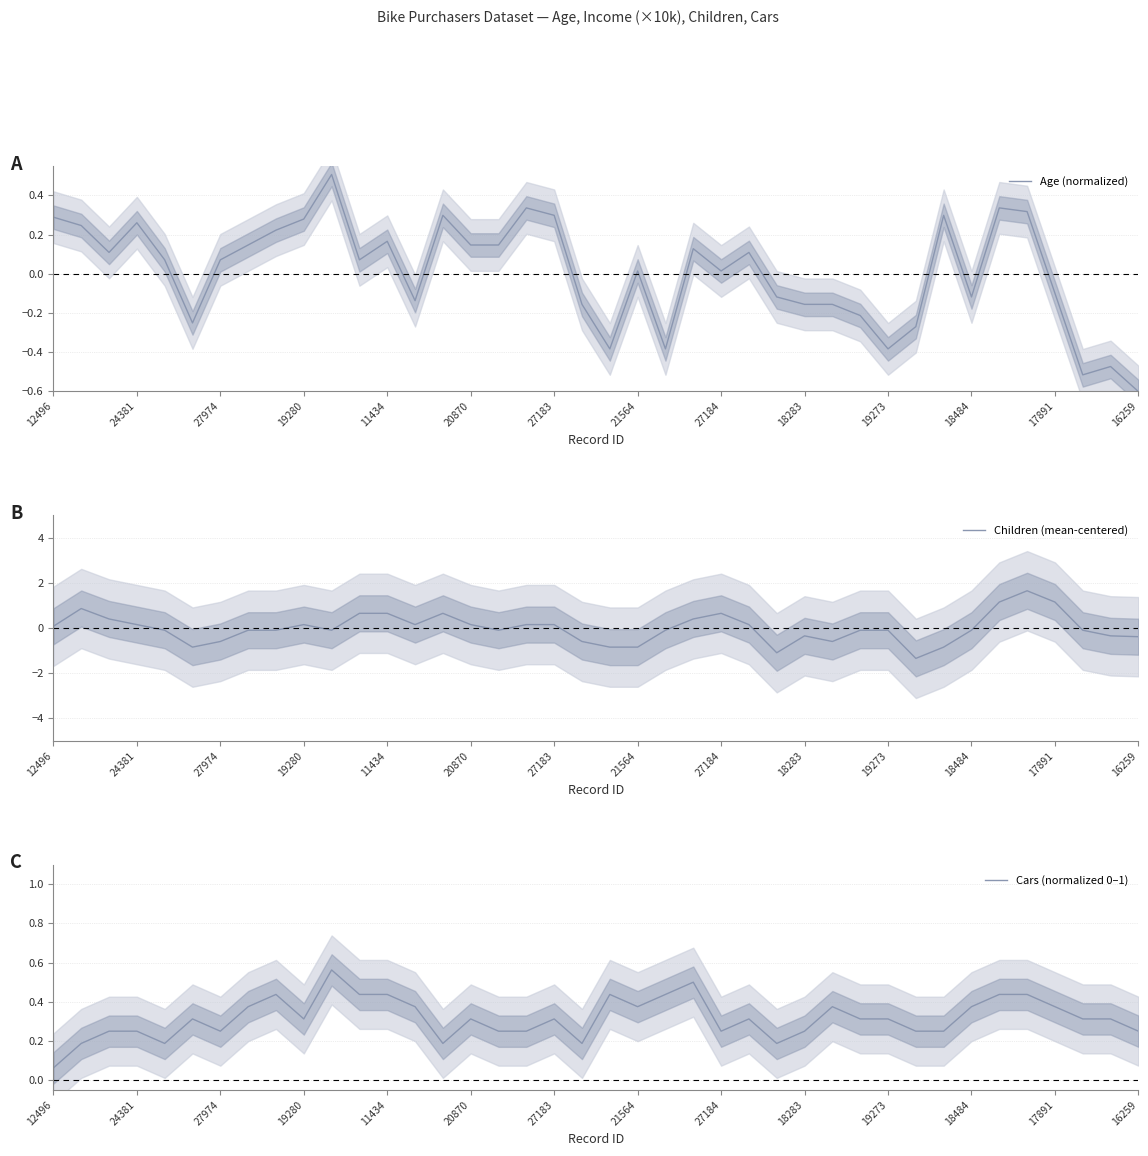

What is the value of the Cars (normalized 0–1) point at the 3rd from the left?

0.2